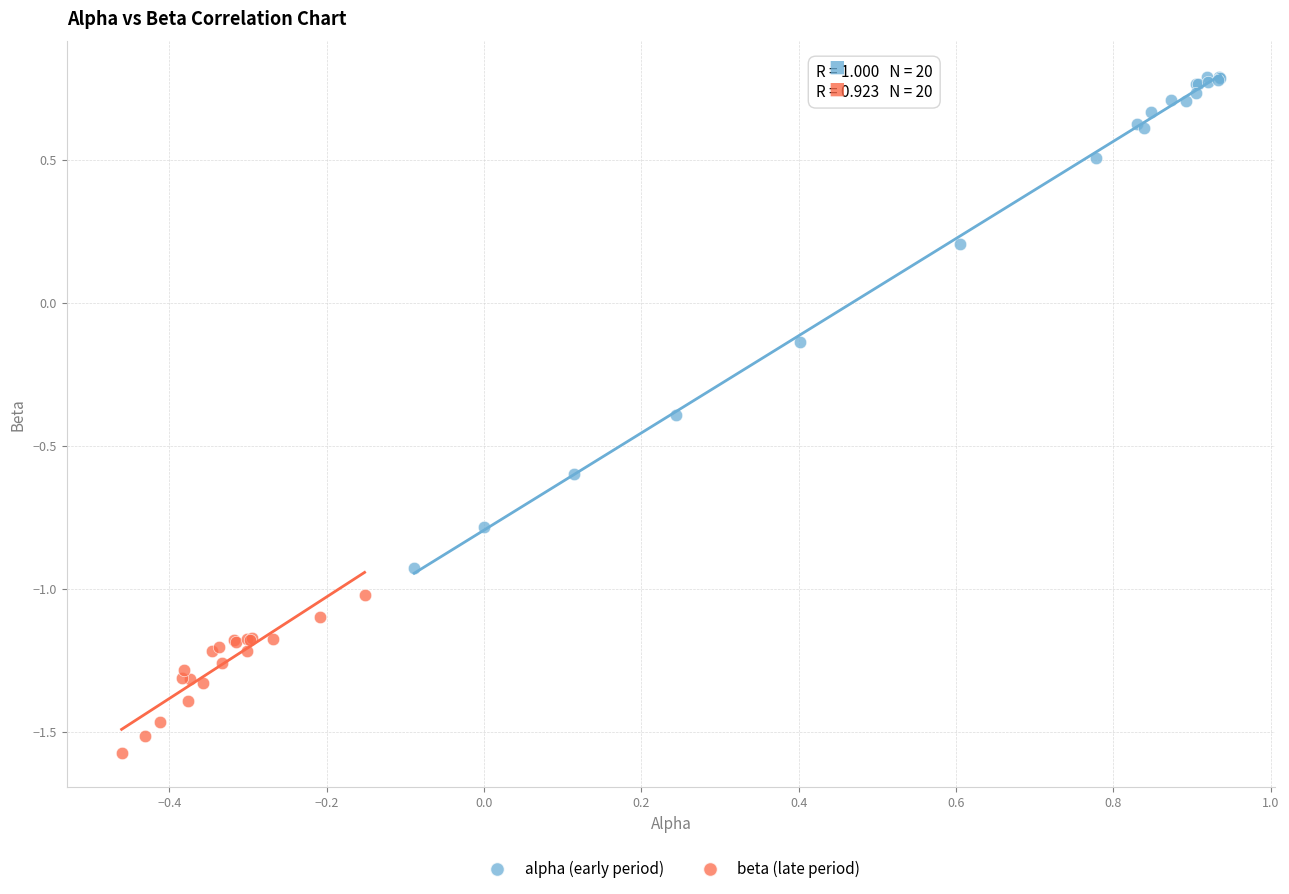

What are all the series names shown in the legend?

alpha (early period), beta (late period)